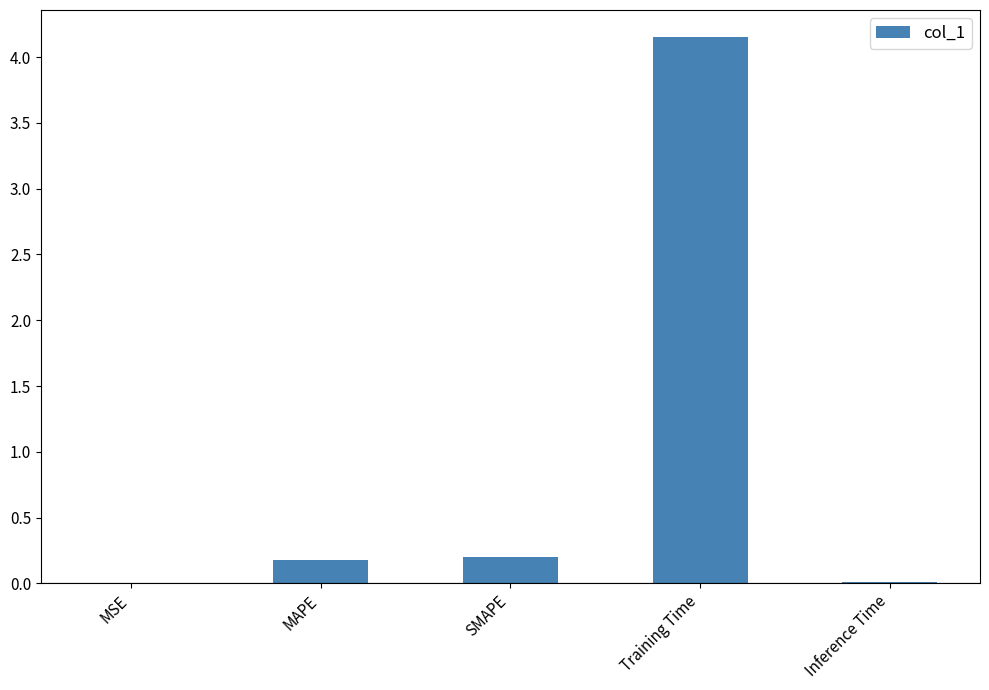

Is it true that the value at Inference Time is 0.0?

True